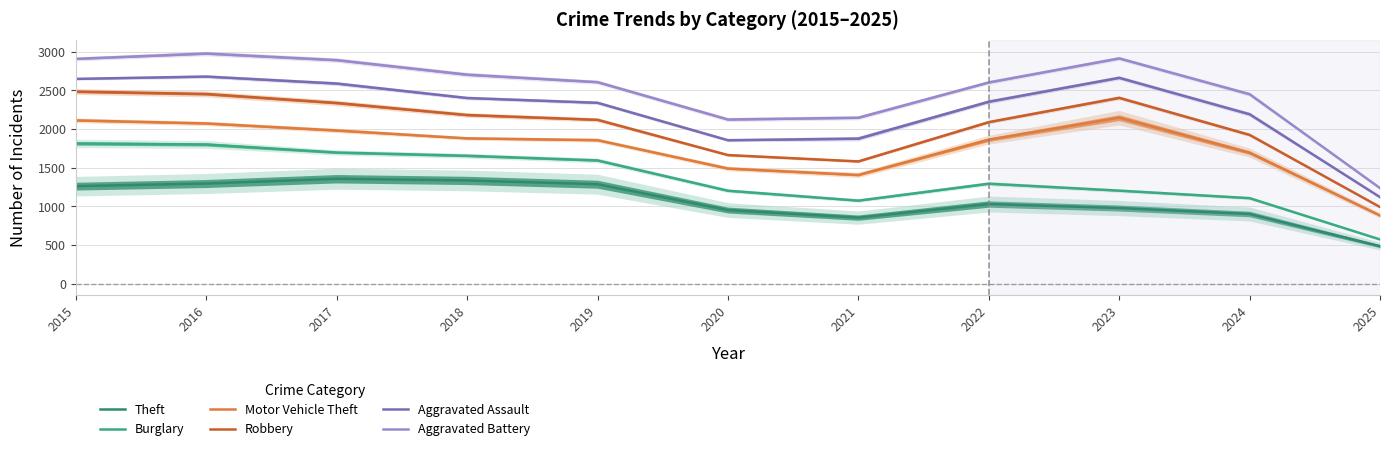

Rank the categories by Motor Vehicle Theft value from highest to lowest.

2023, 2015, 2016, 2017, 2018, 2022, 2019, 2024, 2020, 2021, 2025